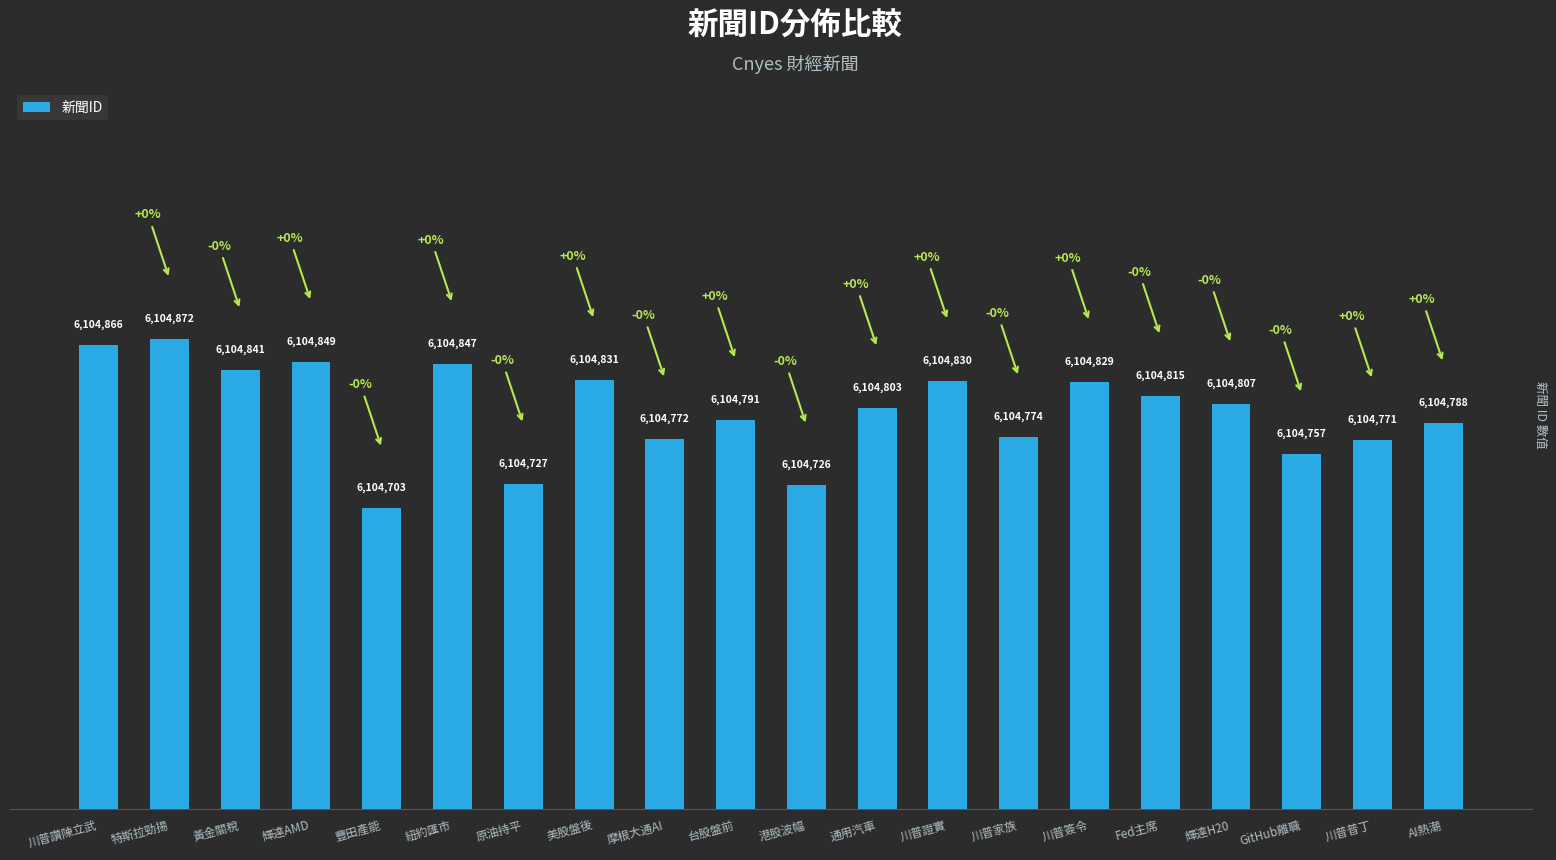

List the labels in order of value, smallest first.

豐田產能, 港股波幅, 原油持平, GitHub離職, 川普普丁, 摩根大通AI, 川普家族, AI熱潮, 台股盤前, 通用汽車, 輝達H20, Fed主席, 川普簽令, 川普證實, 美股盤後, 黃金關稅, 紐約匯市, 輝達AMD, 川普讚陳立武, 特斯拉勁揚